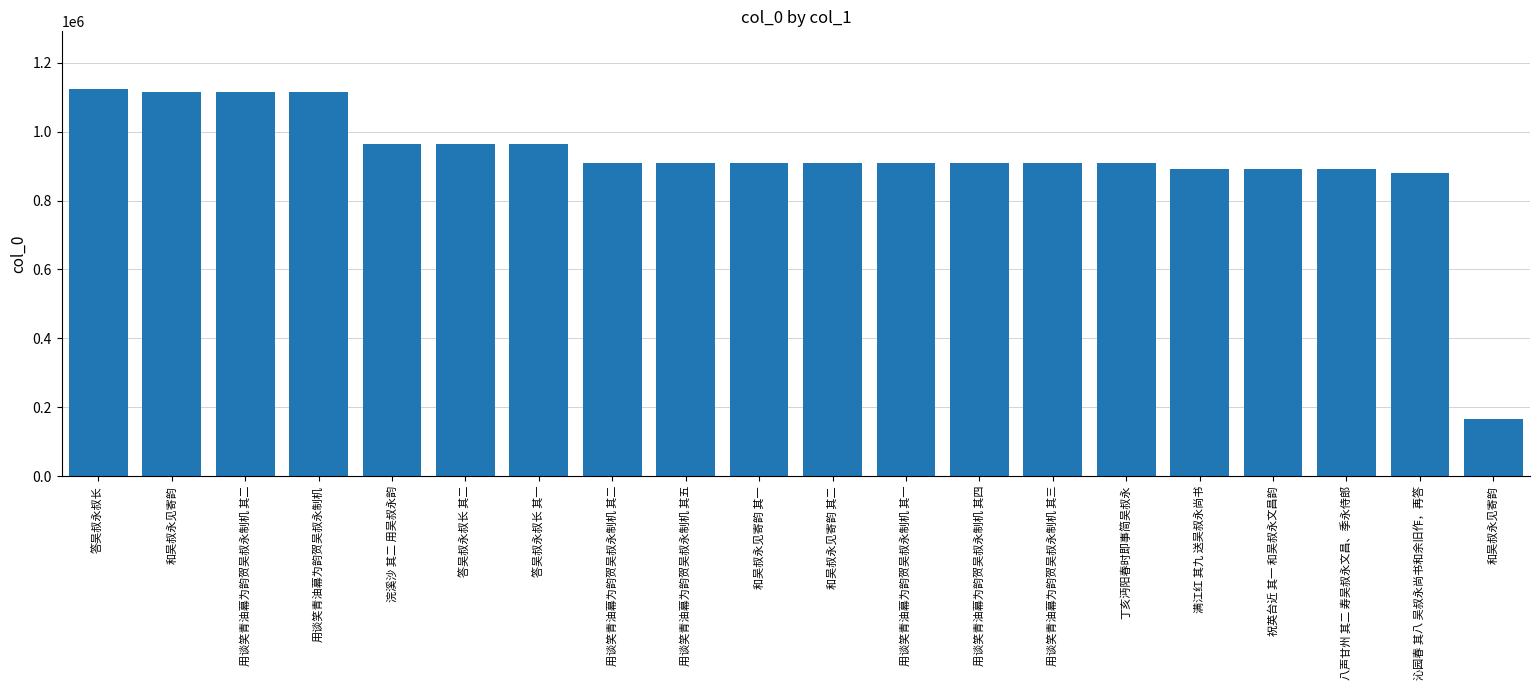

Count the number of categories in the chart.

20